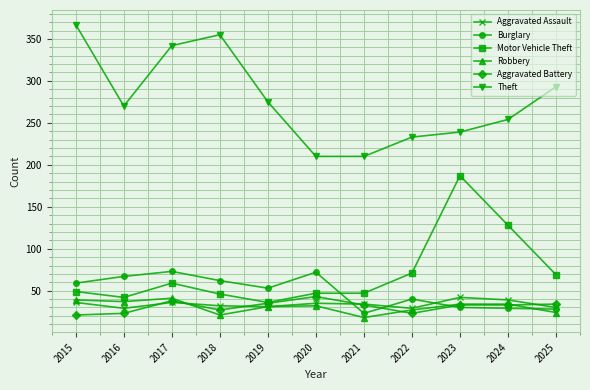

Where is the first local maximum for Aggravated Battery?

2017